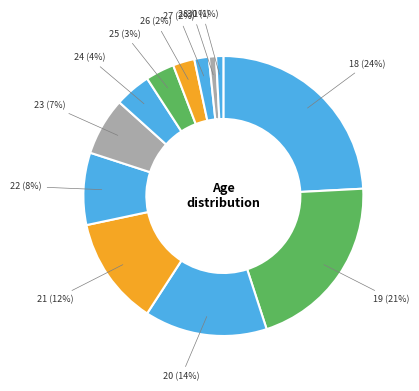

Is it true that 23 is 7% of the pie?

True